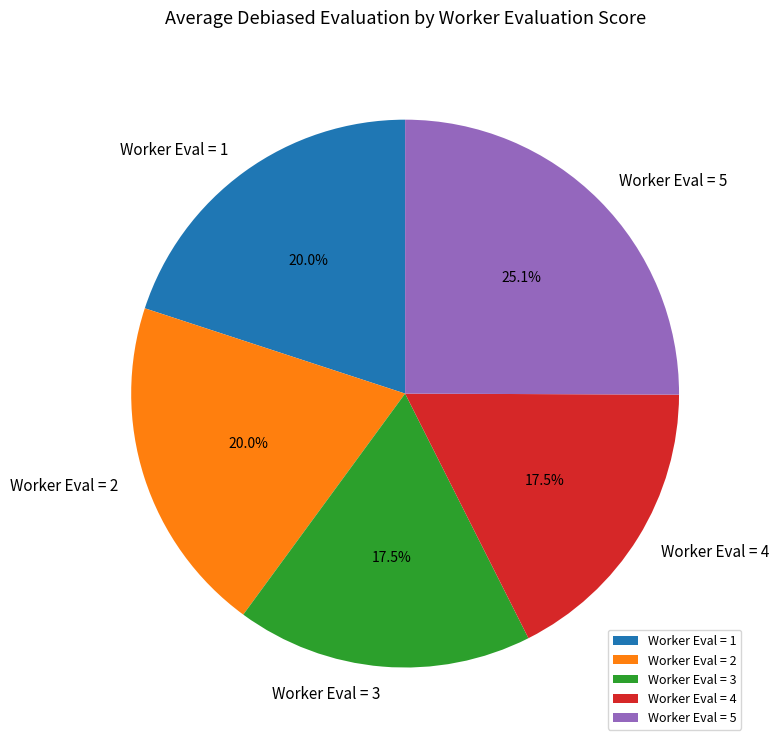

Is there a majority slice in this chart?

No